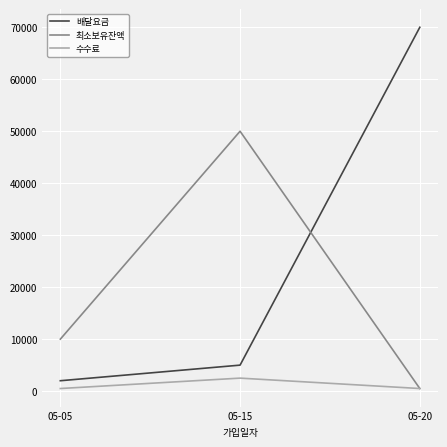

What value does the 배달요금 series have at 05-15?

5000